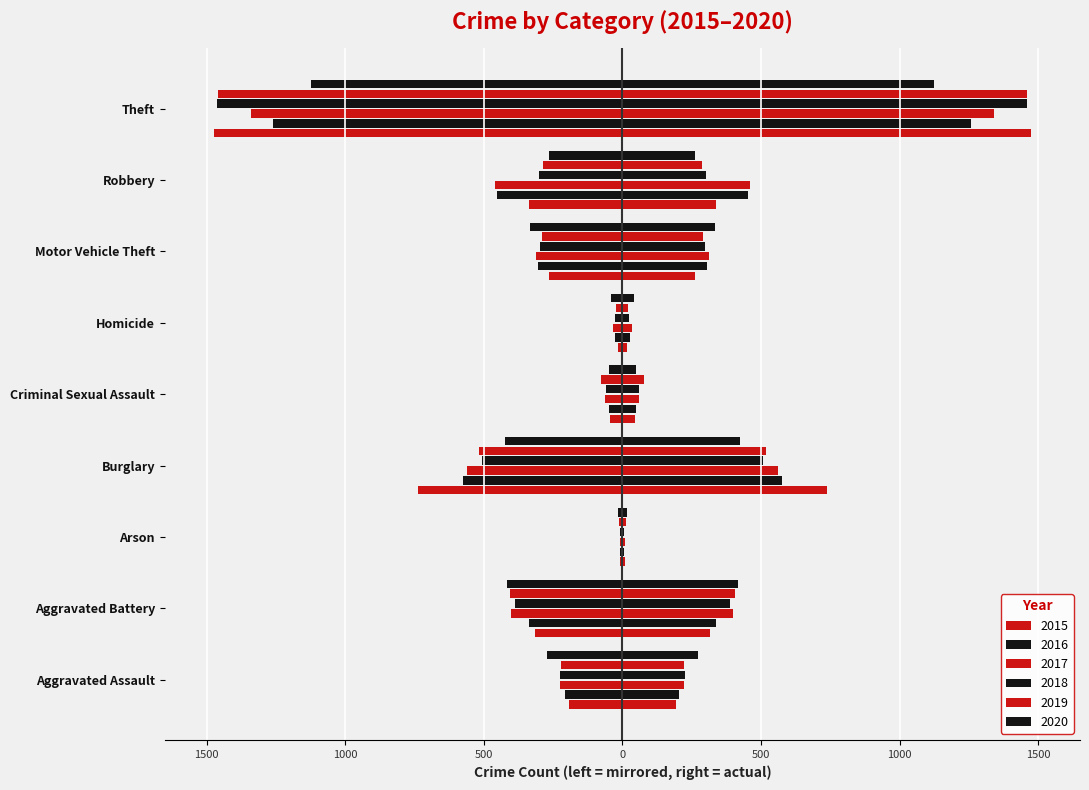

What is the value of the 2015 bar at the 5th from the left?

-46